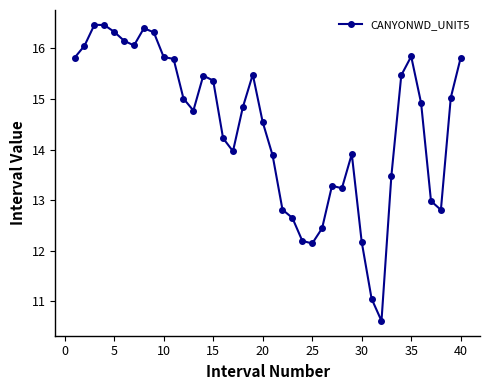

What is the minimum value shown in the chart?

10.6